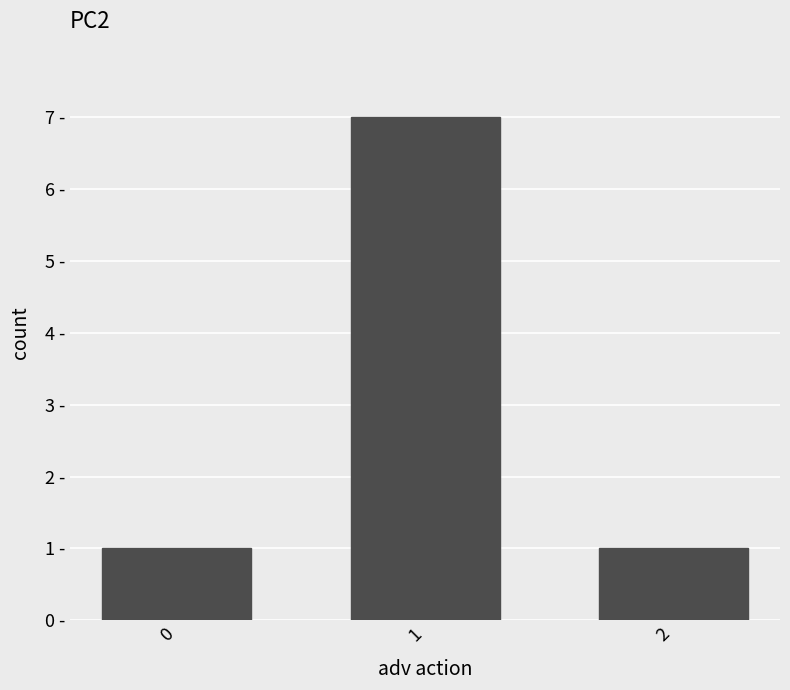

The chart shows a value of 2 at 0. True or false?

False